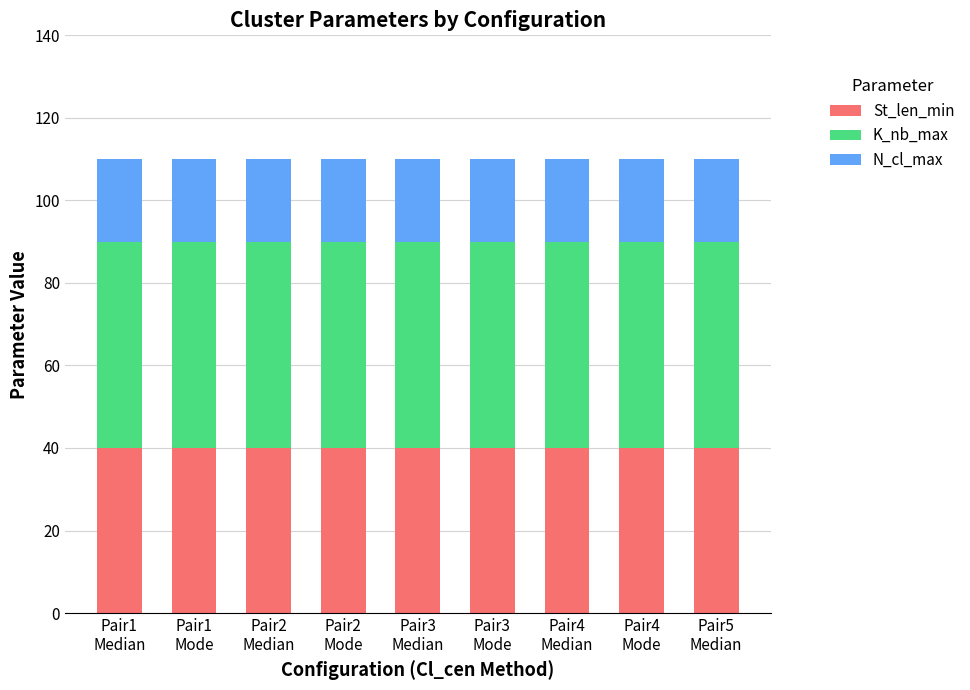

What is the minimum value for St_len_min?

40